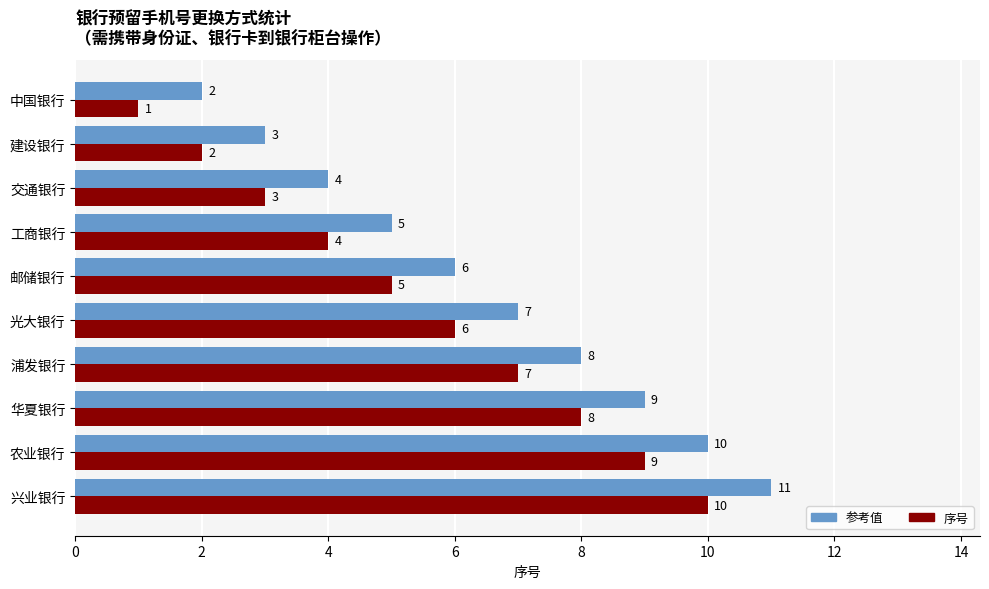

What is the maximum value for 参考值?

11